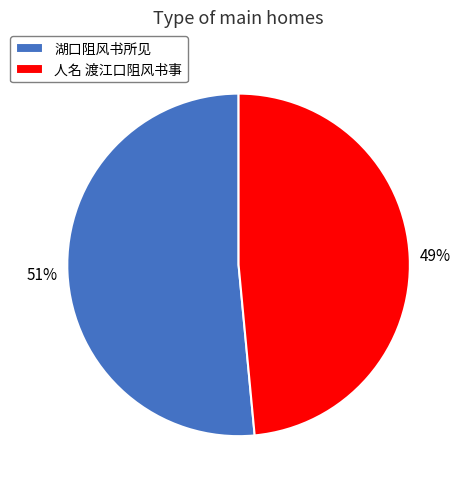

To the nearest percent, what is the average slice percentage?

50%